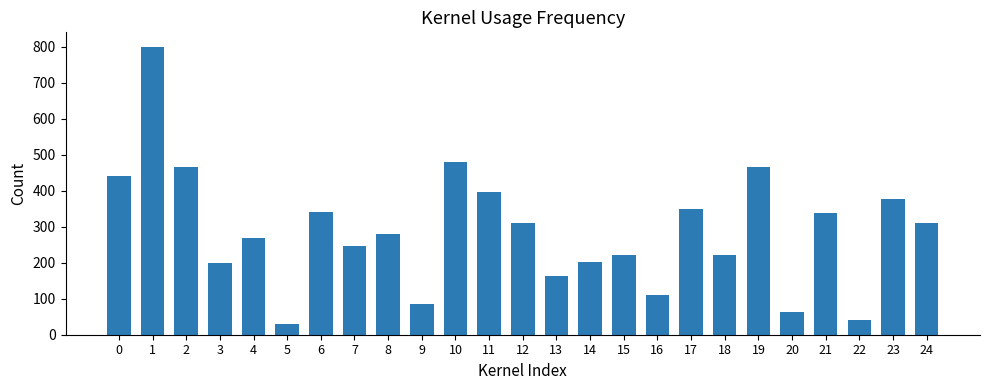

Count the number of categories in the chart.

25